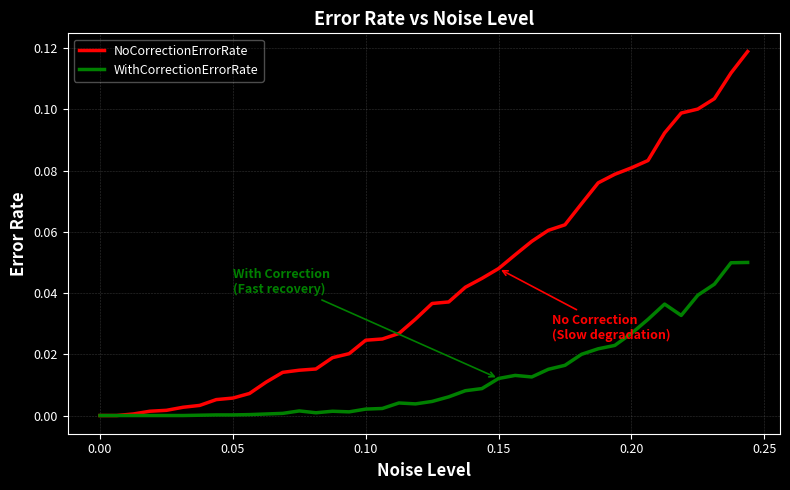

Which series has the largest range (max minus min)?

NoCorrectionErrorRate